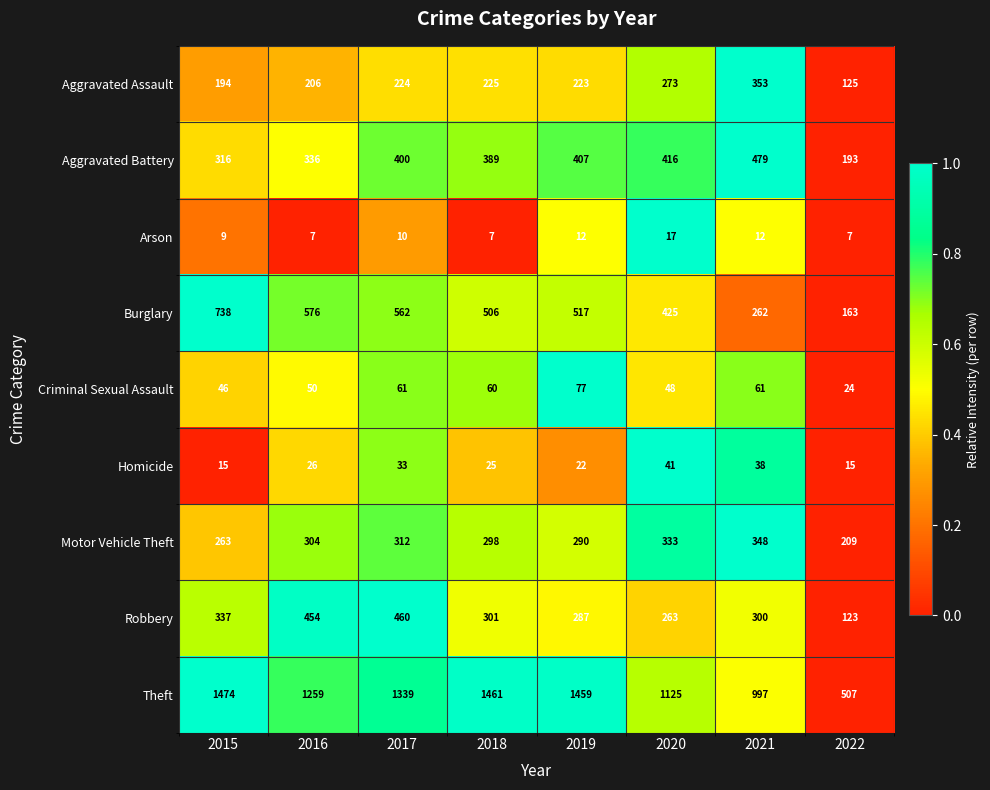

At which label does Robbery first exceed 301?

2015